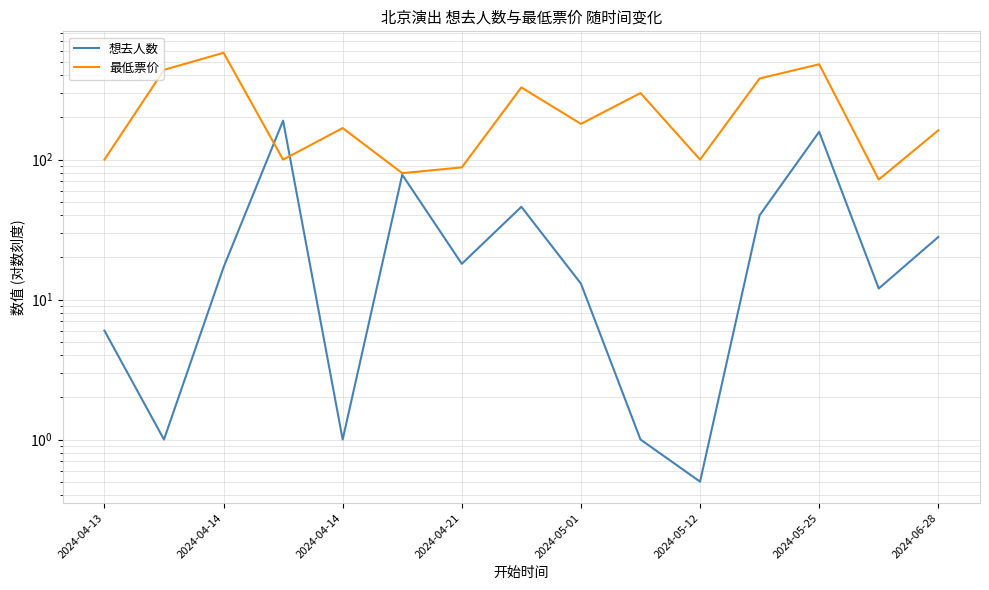

What is the label of the 2nd point from the left?

2024-04-14